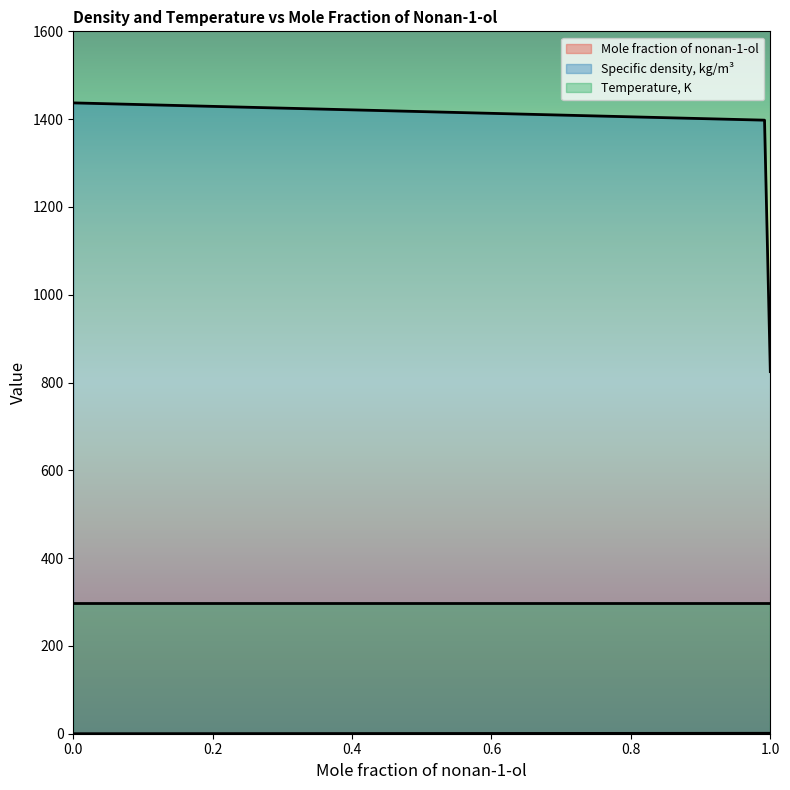

What is the maximum value for Specific density, kg/m3?

1437.0